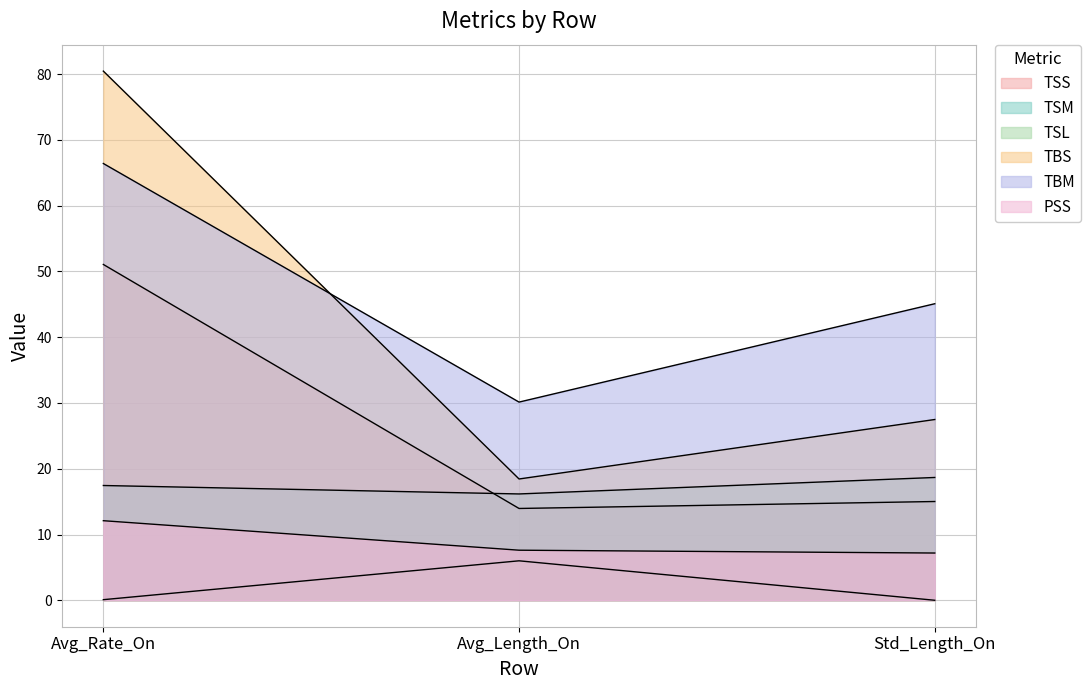

Is it true that TSL equals 6.0 at Avg_Length_On?

True